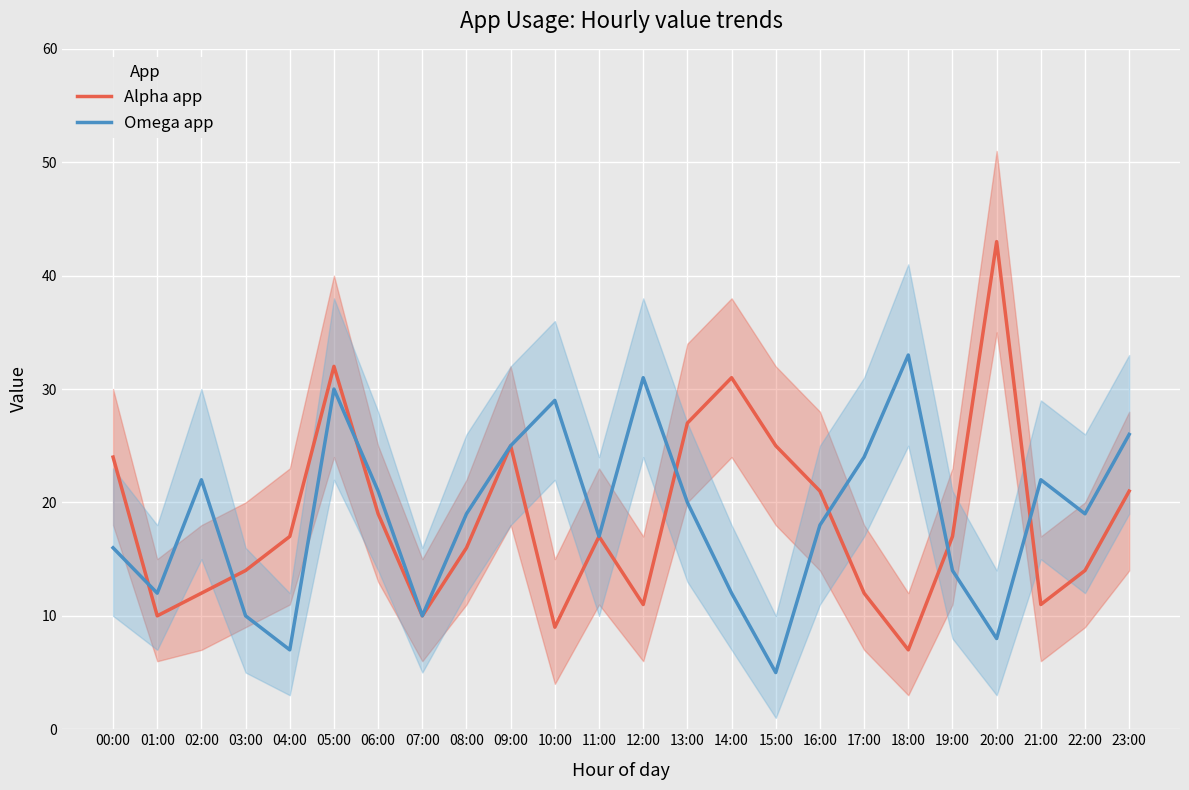

What is the difference between the highest and lowest values at 12:00?

20